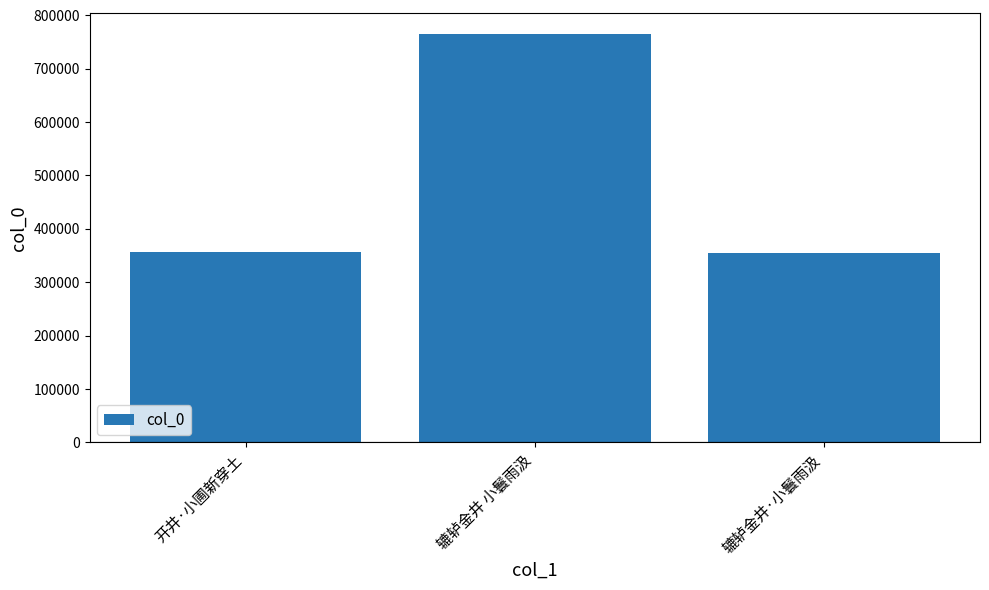

What is the label of the 1st bar from the right?

辘轳金井·小鬟雨汲